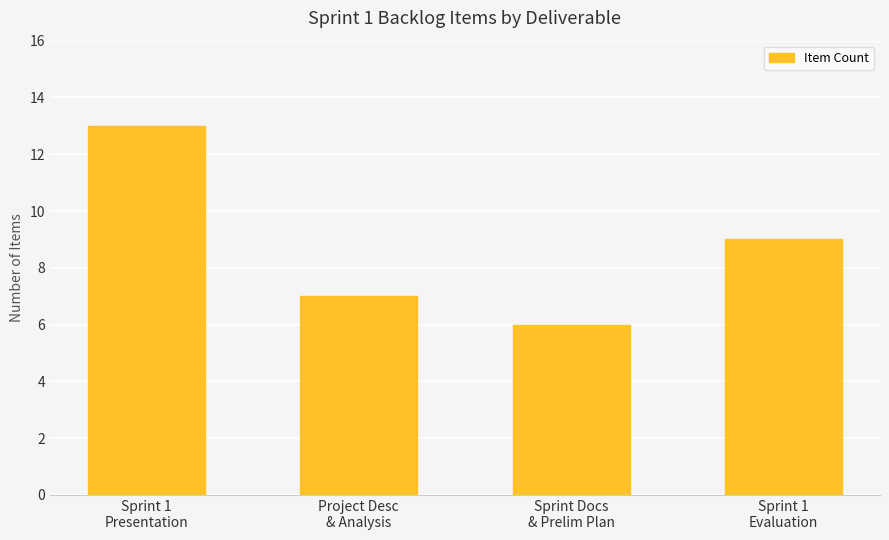

At which label is the value closest to 9?

Sprint 1
Evaluation